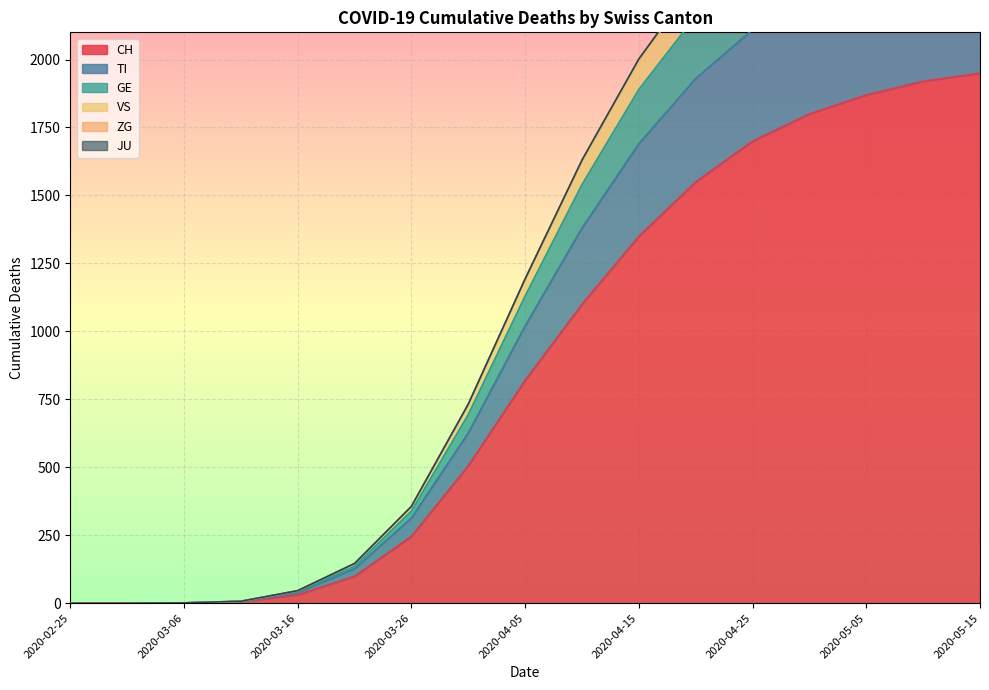

What is the label of the 2nd point from the right?

2020-05-10